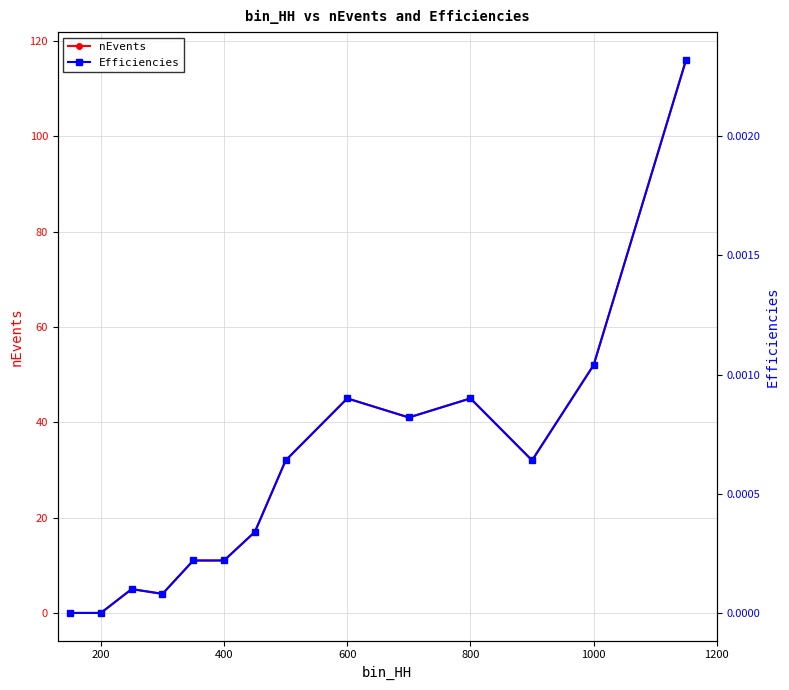

The nEvents series shows 45 at 800. True or false?

True